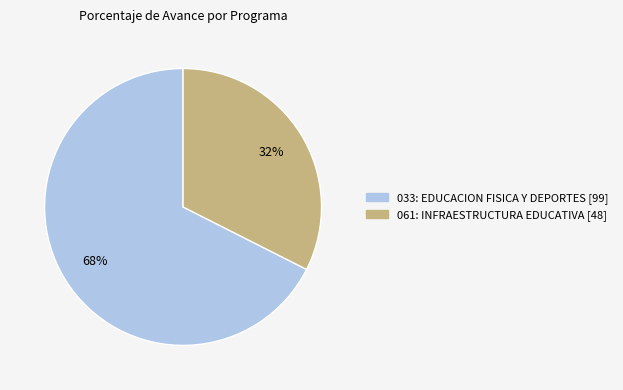

To the nearest percent, what is the average slice percentage?

50%